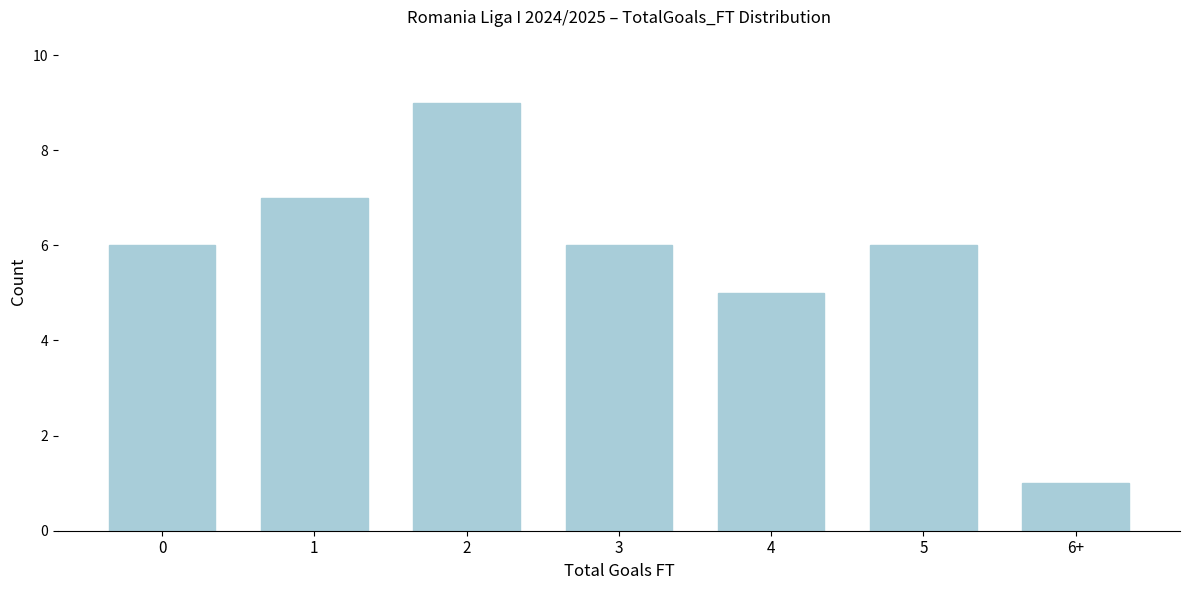

Reading right to left, extract all data points from this chart.

1	6	5	6	9	7	6